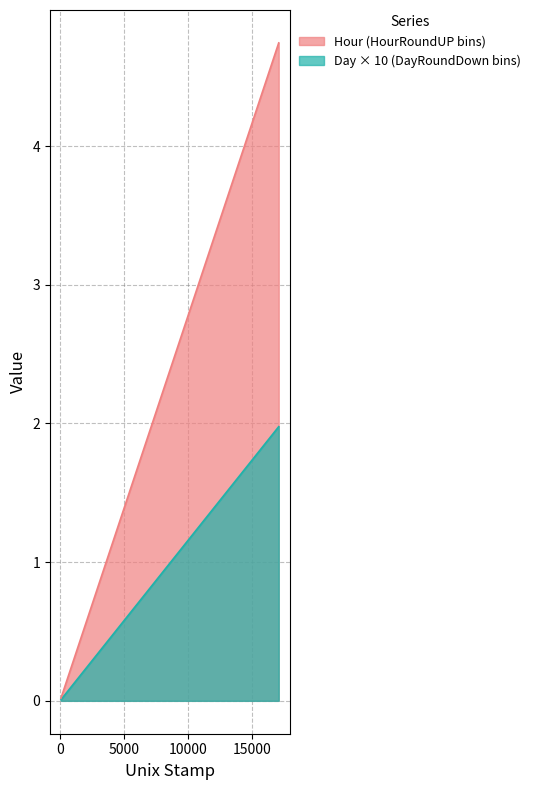

Is it true that the value at 10 is 0.1?

False